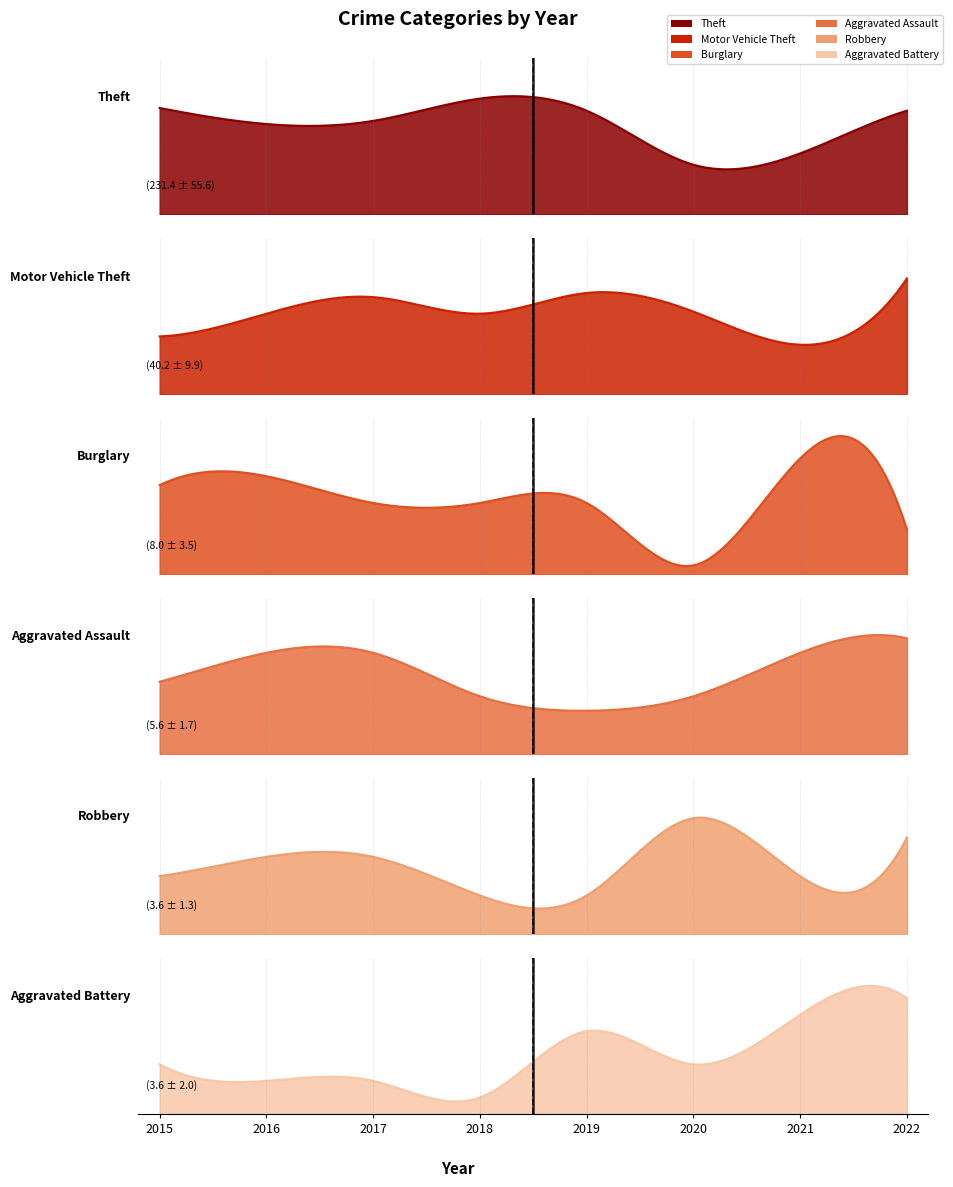

Rank the categories by Robbery value from highest to lowest.

2020, 2022, 2016, 2017, 2015, 2021, 2018, 2019